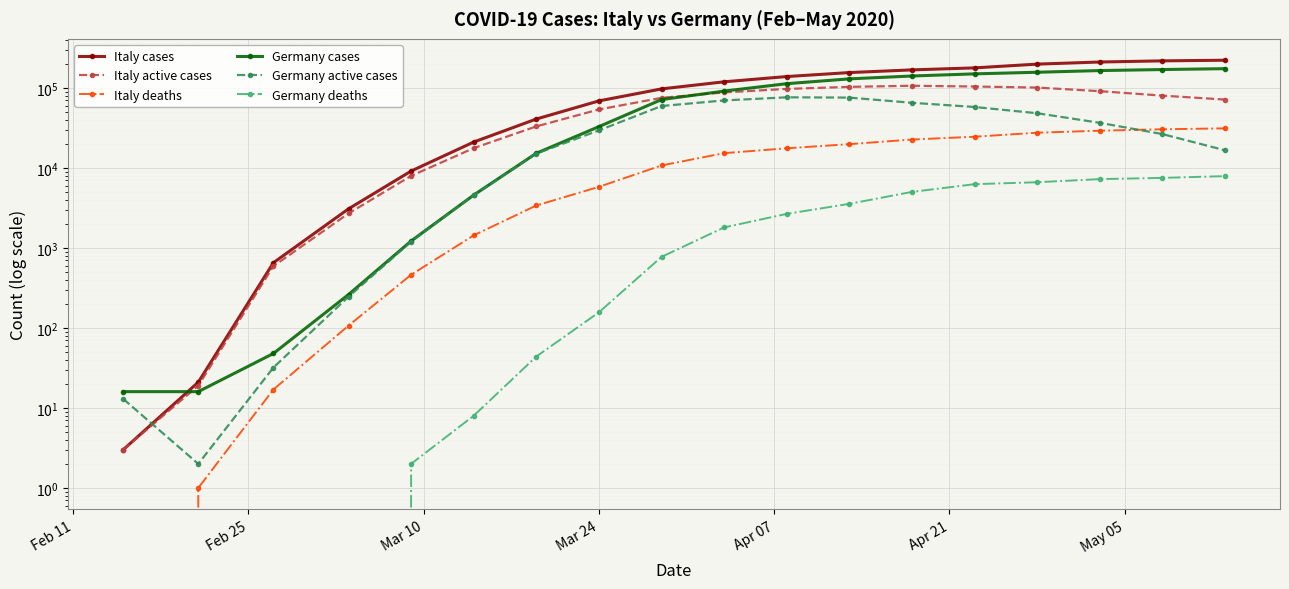

True or false: Germany cases has more than 0 points higher than both neighbors.

False